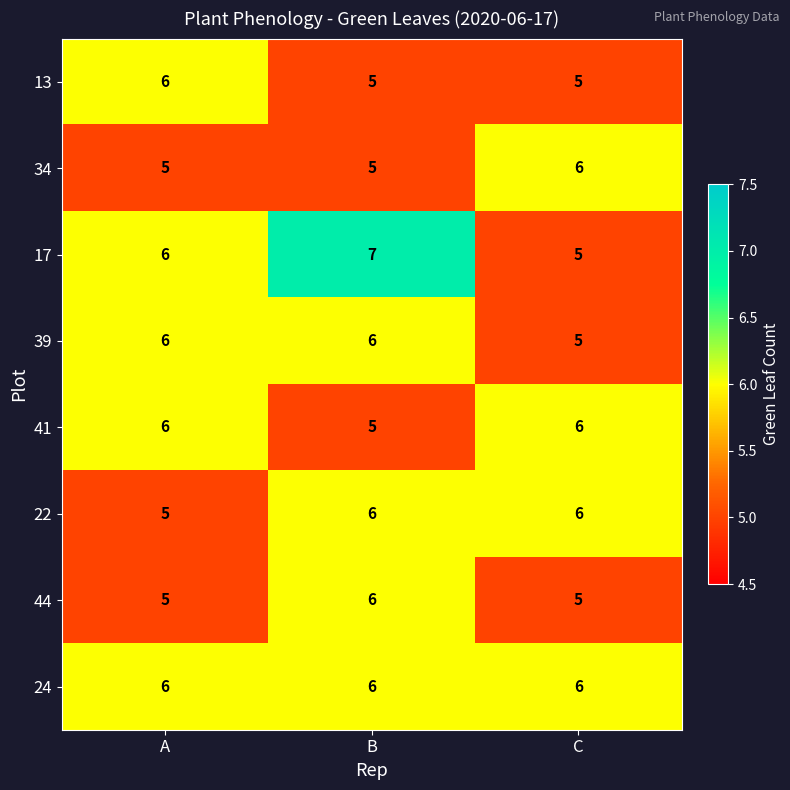

True or false: 39 has a value of 5 at C.

True